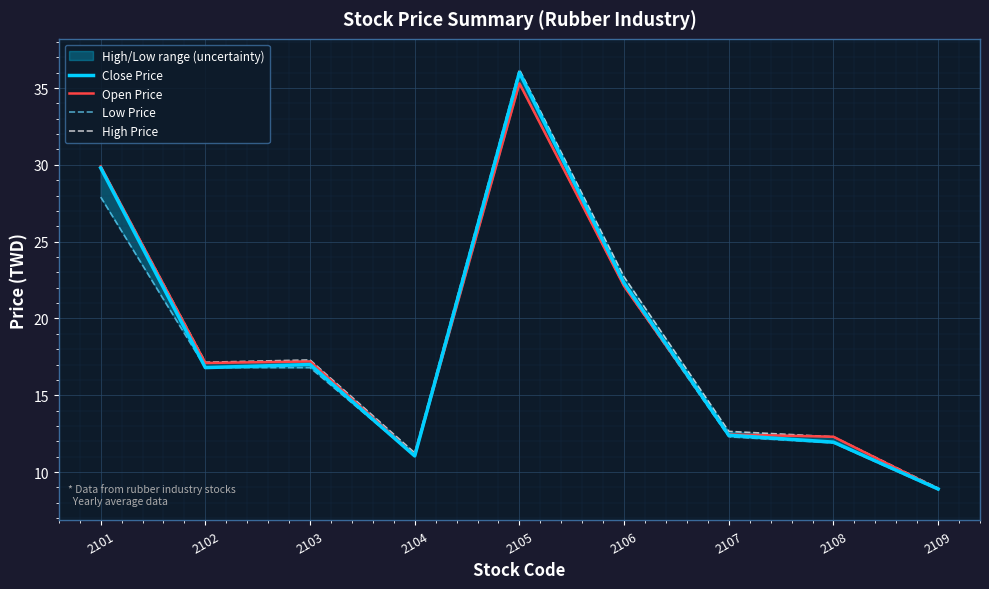

List the series in order of their peak value, highest first.

High Price, Close Price, Open Price, Low Price